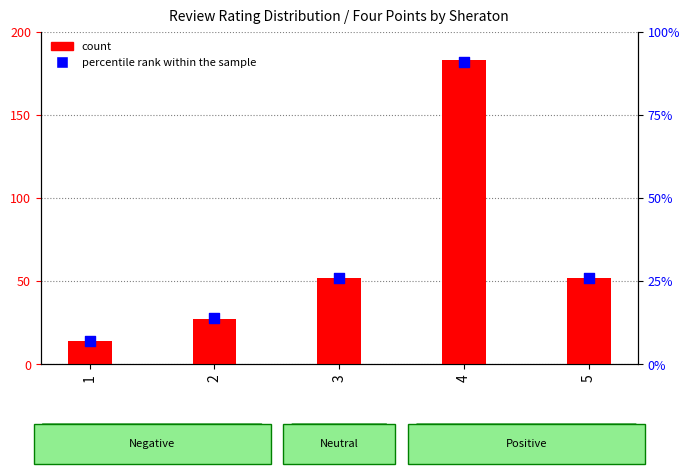

At how many categories does at least one series exceed 119?

1